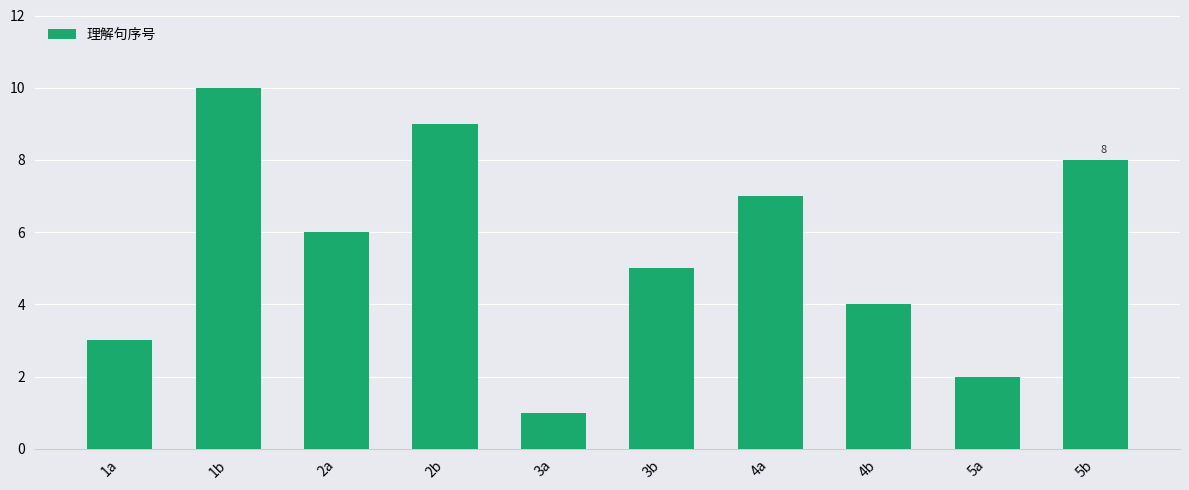

What is the maximum value shown in the chart?

10